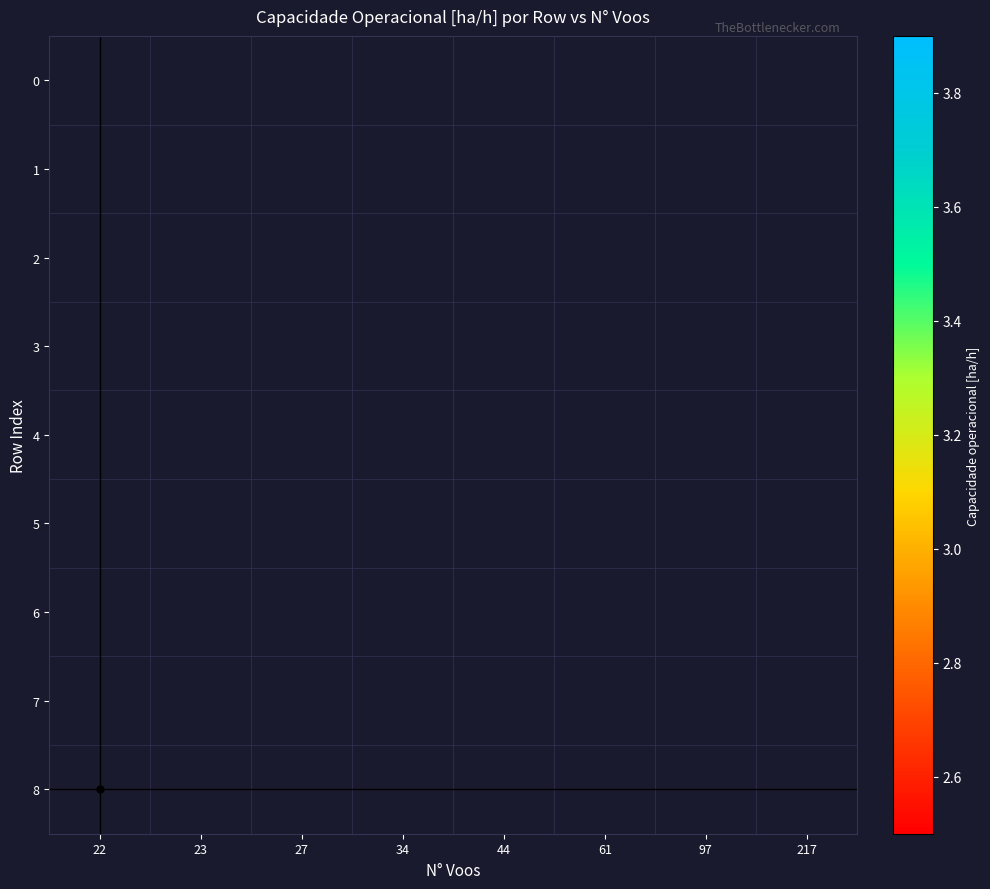

At which category does the chart reach its minimum across all series?

217